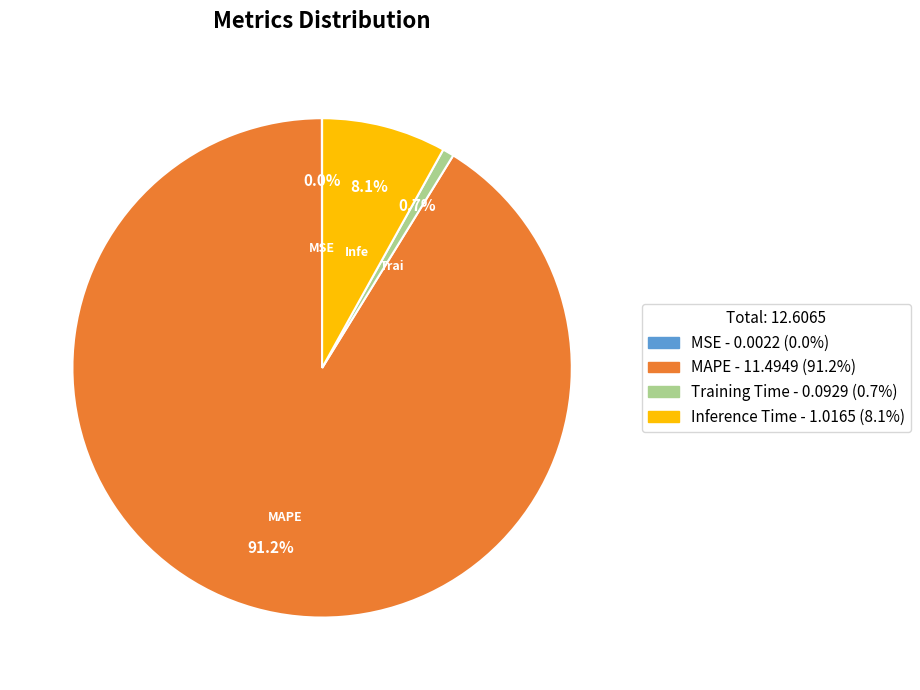

Is there a majority slice in this chart?

Yes